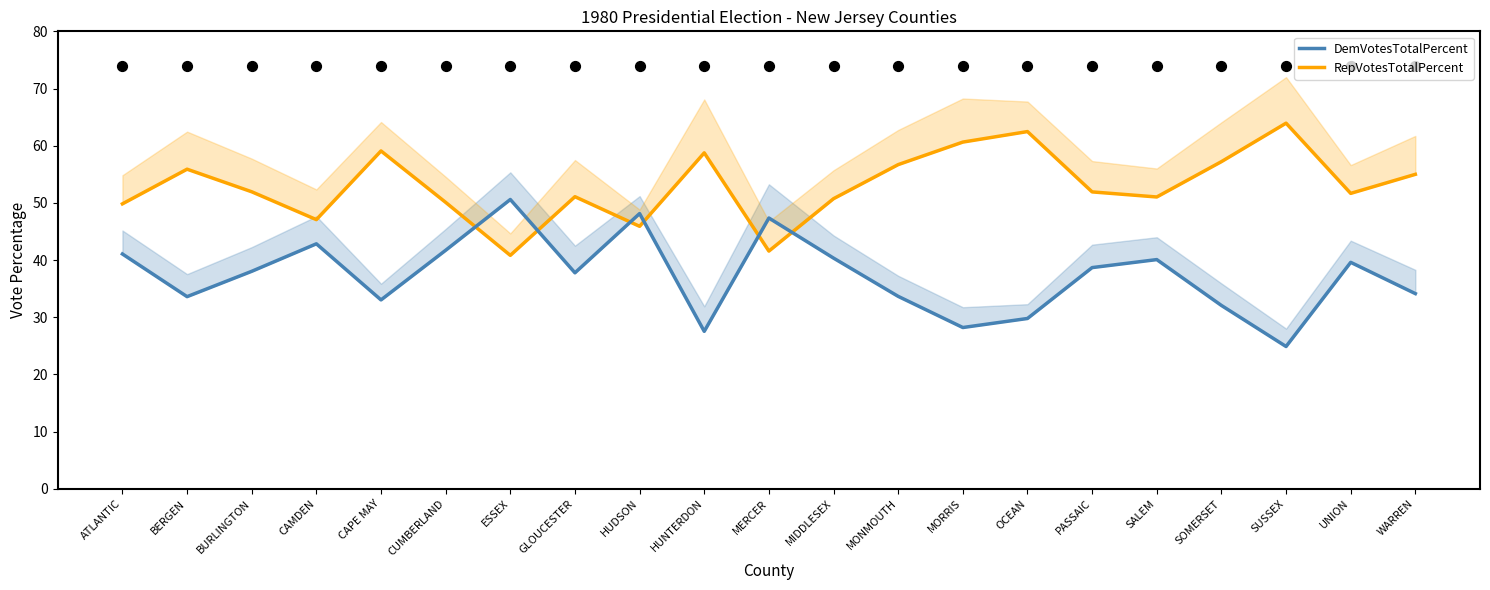

Which series has the widest spread of Y values?

DemVotesTotalPercent